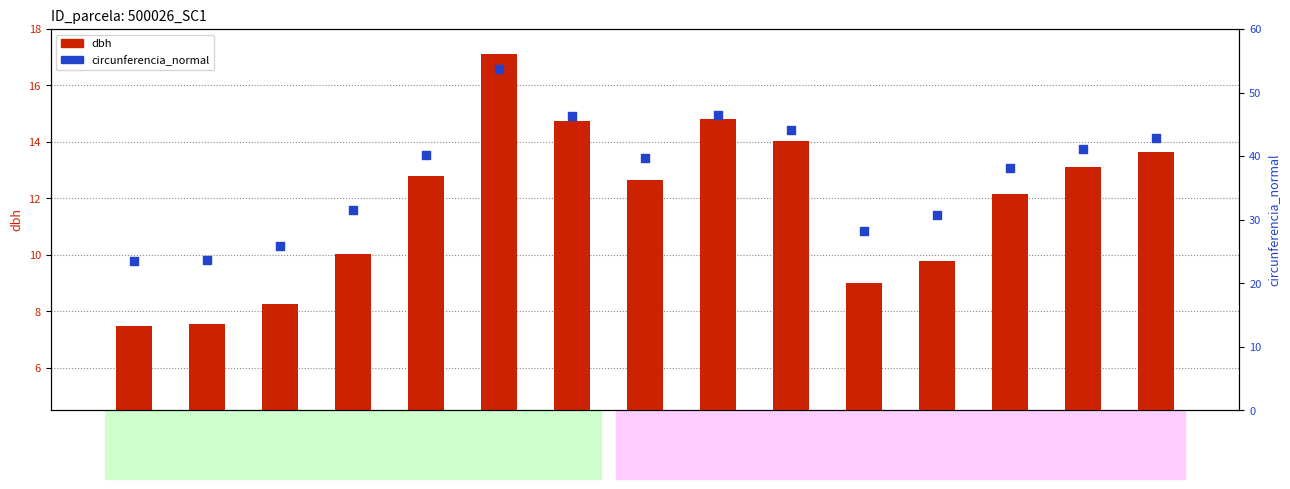

Is the value of circunferencia_normal at 500026013 greater than the value of dbh at 500026014?

Yes